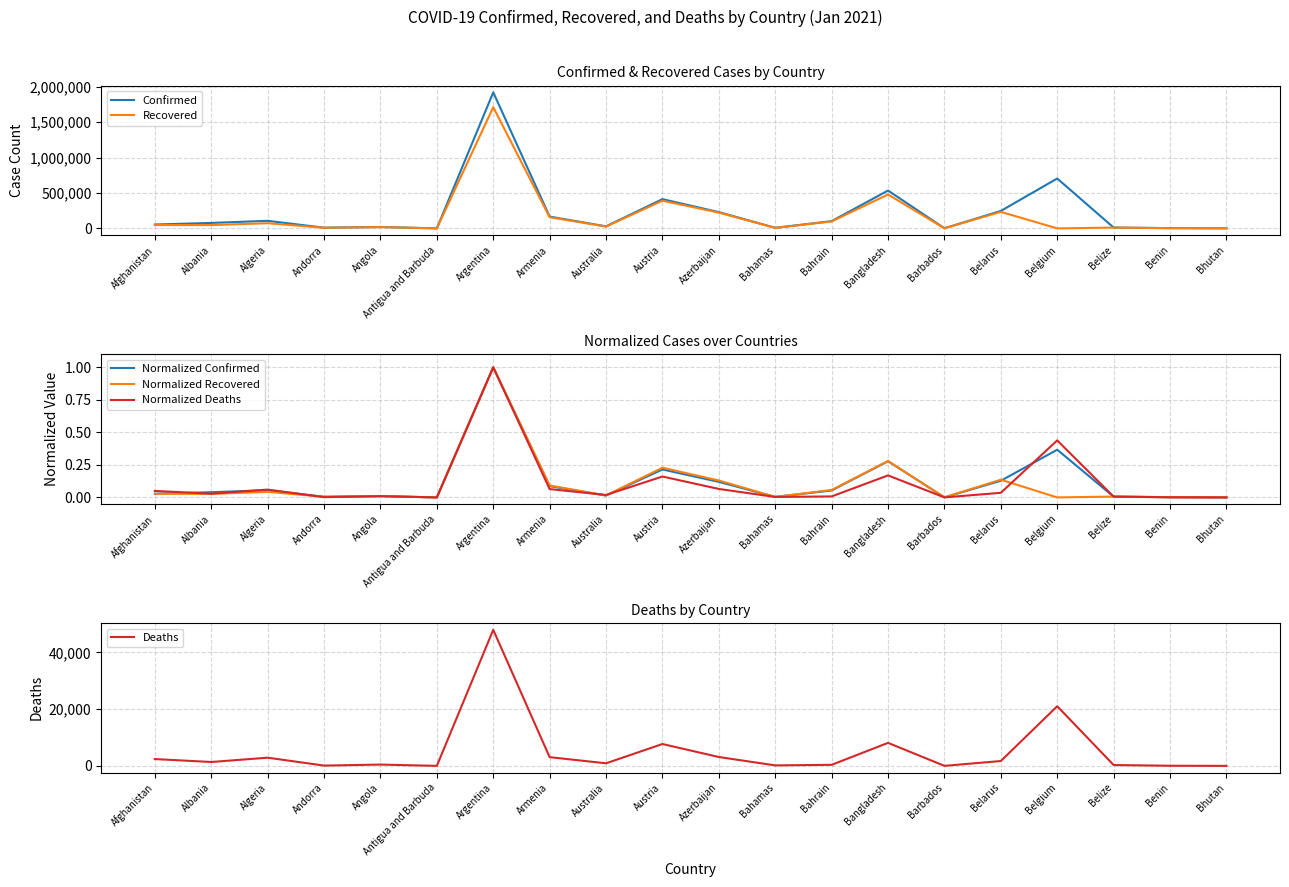

In Normalized Recovered, how many points are lower than both neighbors (excluding endpoints)?

7